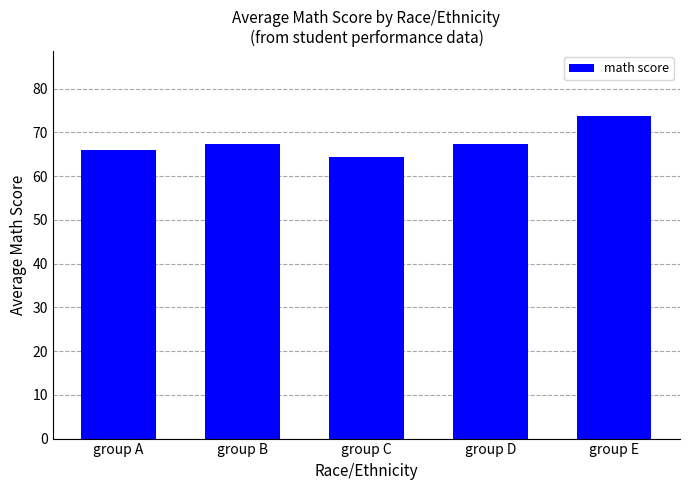

What is the sum of the values at group B and group C?

131.8